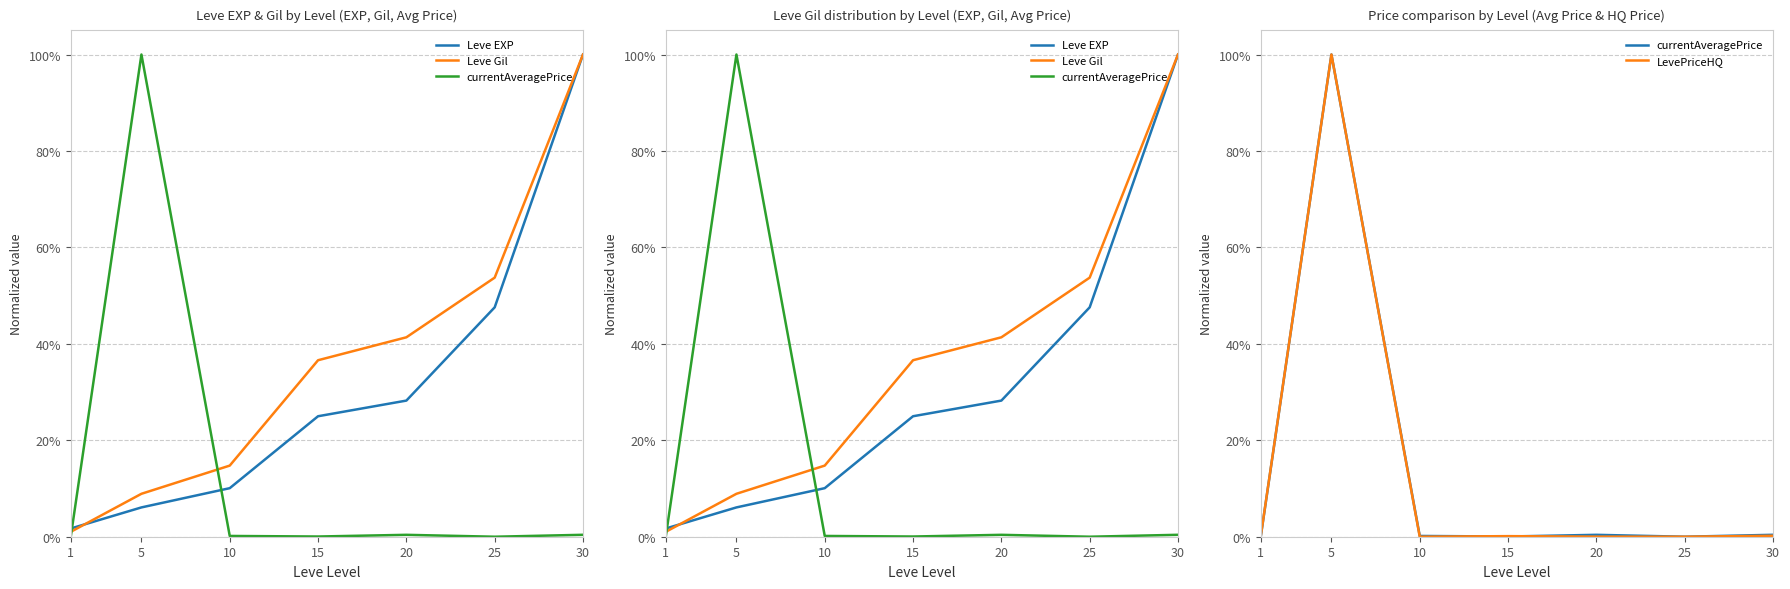

Which series has the largest total across all categories?

Leve Gil